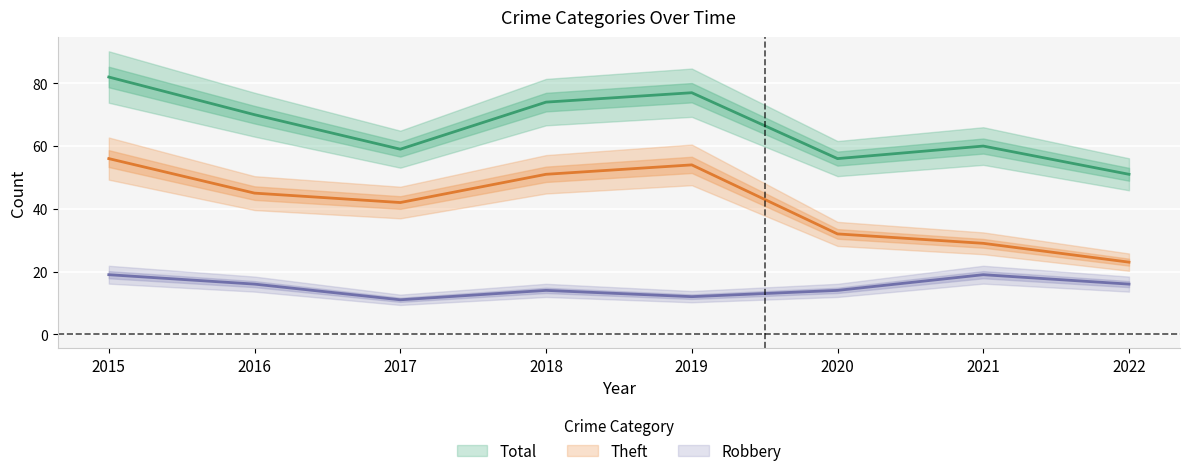

Which category has the highest value in the Robbery series?

2015